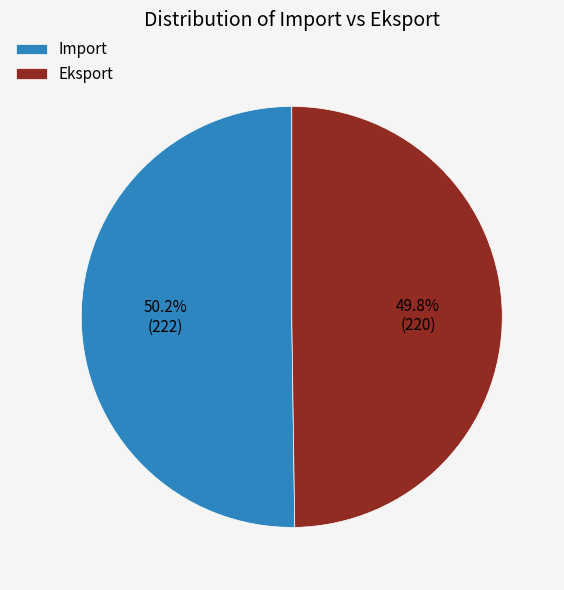

Combined, do Eksport and Import account for over 50%?

Yes